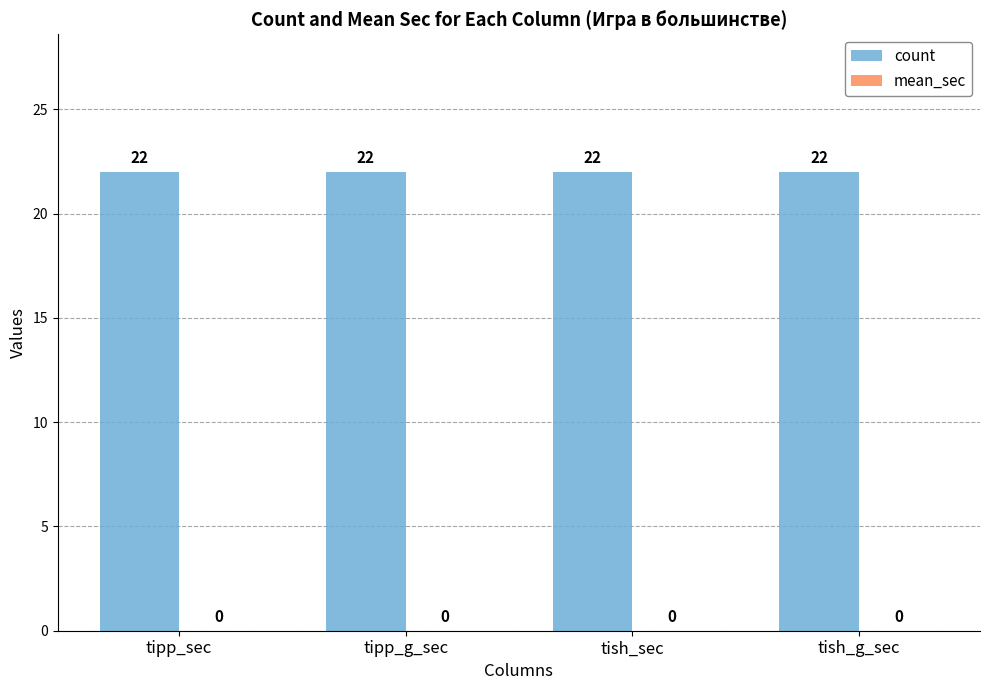

Which series has the largest range (max minus min)?

count